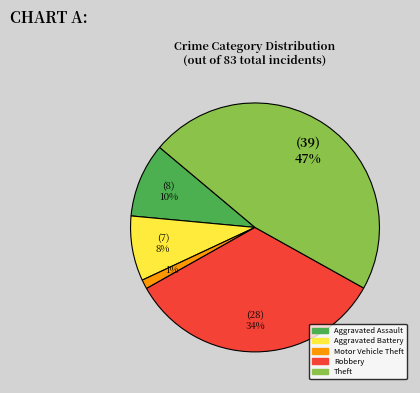

Is Robbery the majority of the pie?

No